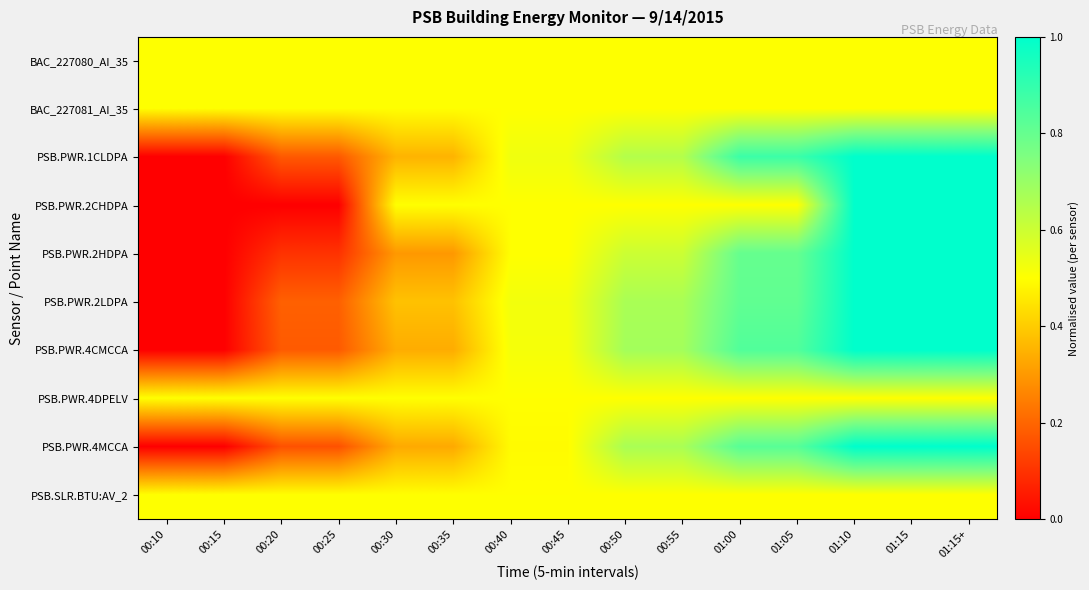

At how many categories does at least one series exceed 0?

15